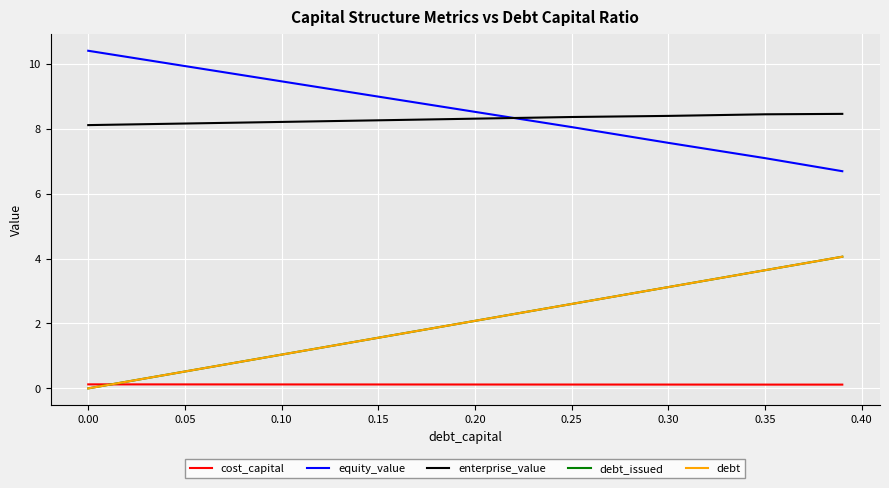

Does the chart have visible grid lines?

Yes